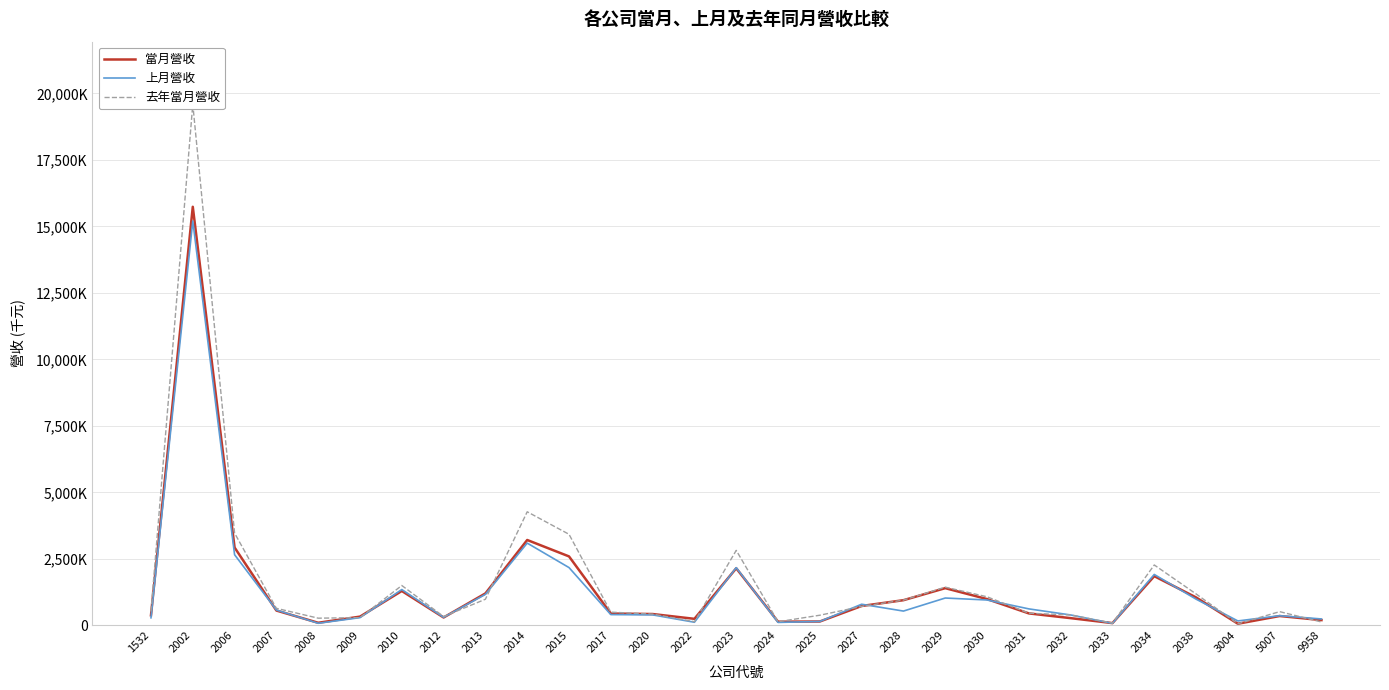

After their last crossing, which series has the higher values: 當月營收 or 去年當月營收?

當月營收